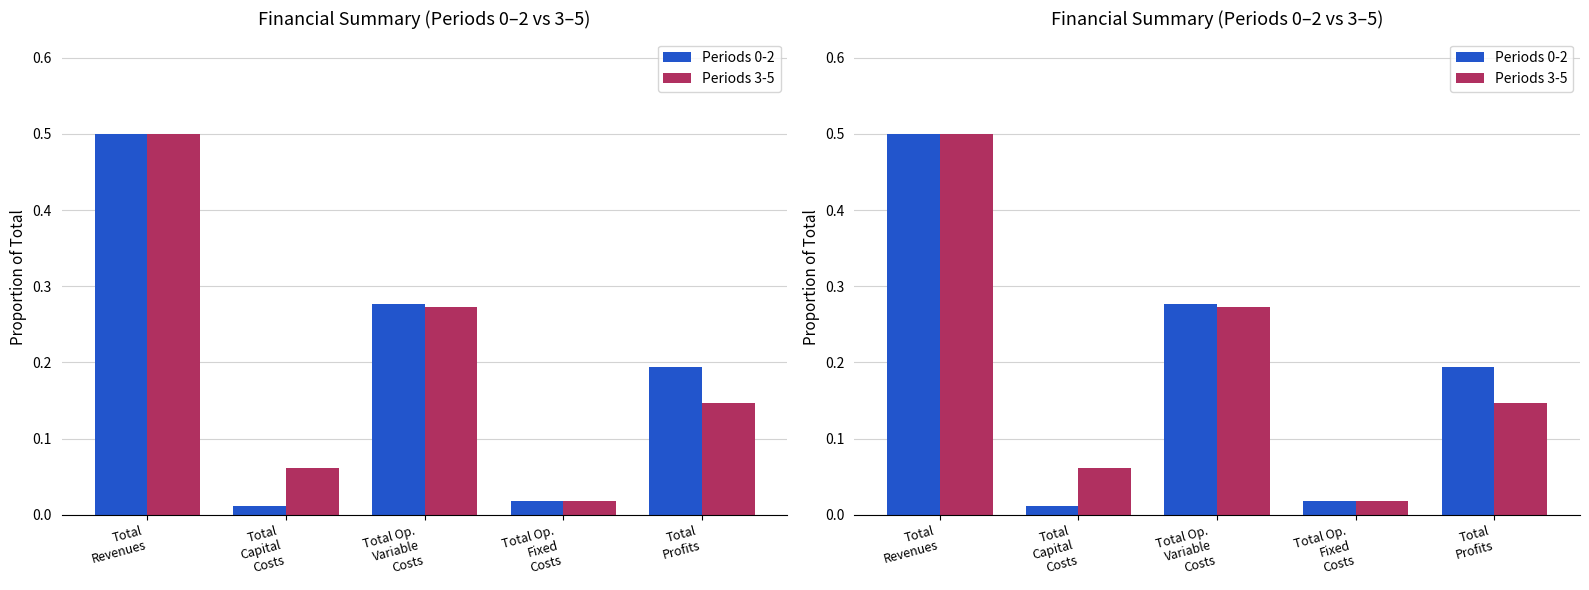

At which label is Periods 0-2 closest to 0?

Total
Capital
Costs